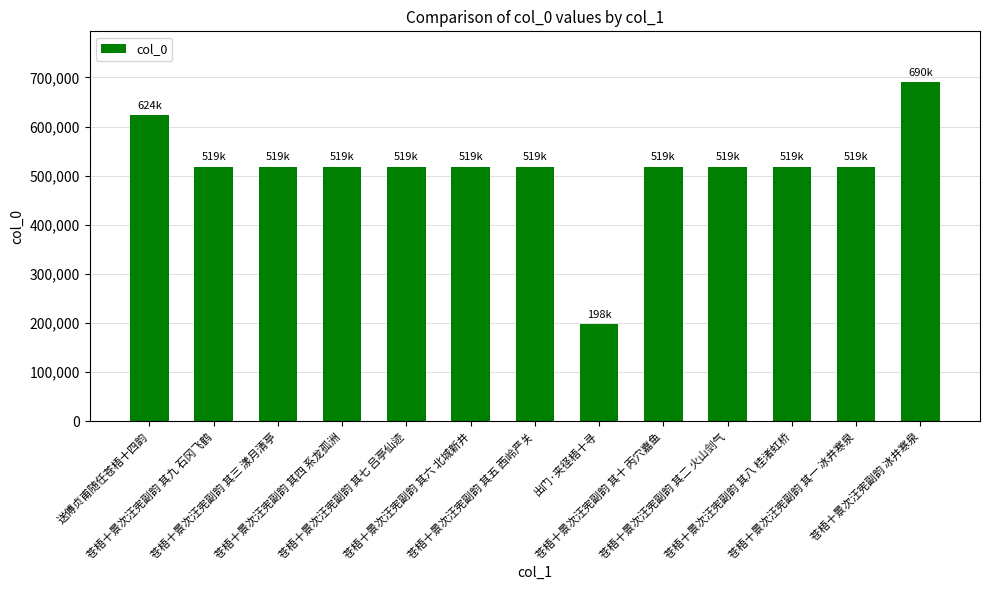

What is the ratio of the value at 苍梧十景次汪宪副韵 其八 桂渚虹桥 to the value at 苍梧十景次汪宪副韵 冰井寒泉?

0.8